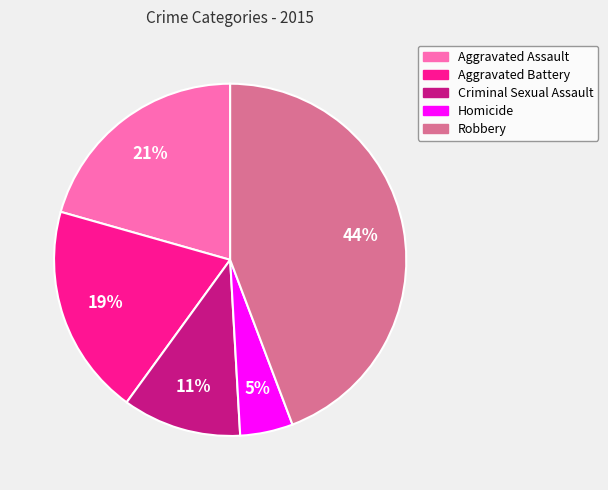

To the nearest percent, what is the difference between the largest and smallest slice percentages?

39%